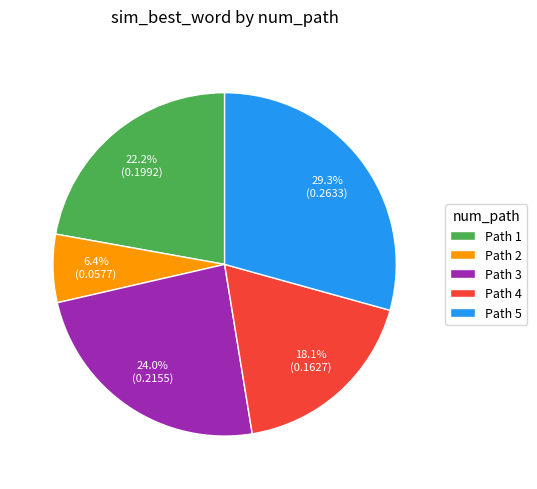

How many segments does this pie chart have?

5